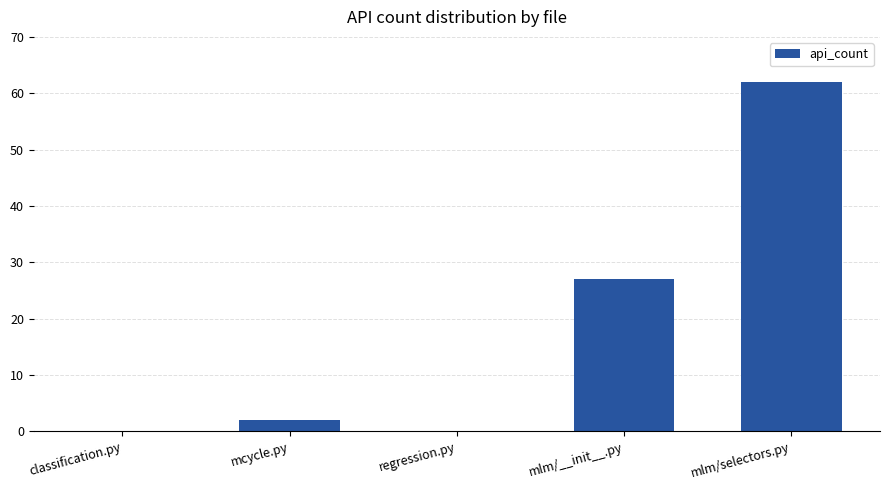

Reading right to left, list all the values displayed in this chart.

mlm/selectors.py=62	mlm/__init__.py=27	regression.py=0	mcycle.py=2	classification.py=0